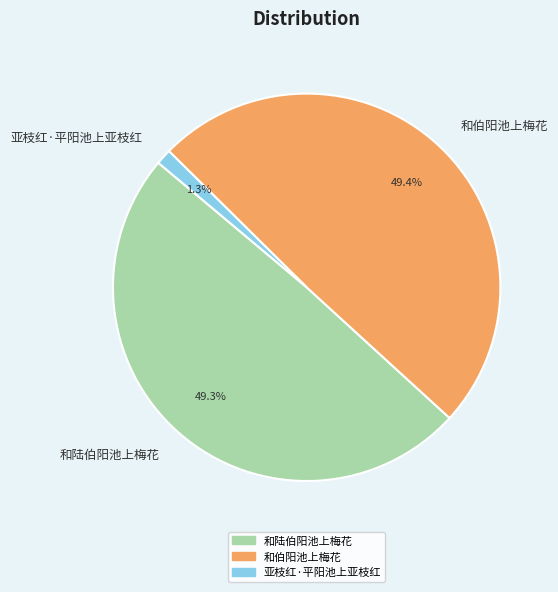

True or false: 和陆伯阳池上梅花 accounts for 64% of the total.

False